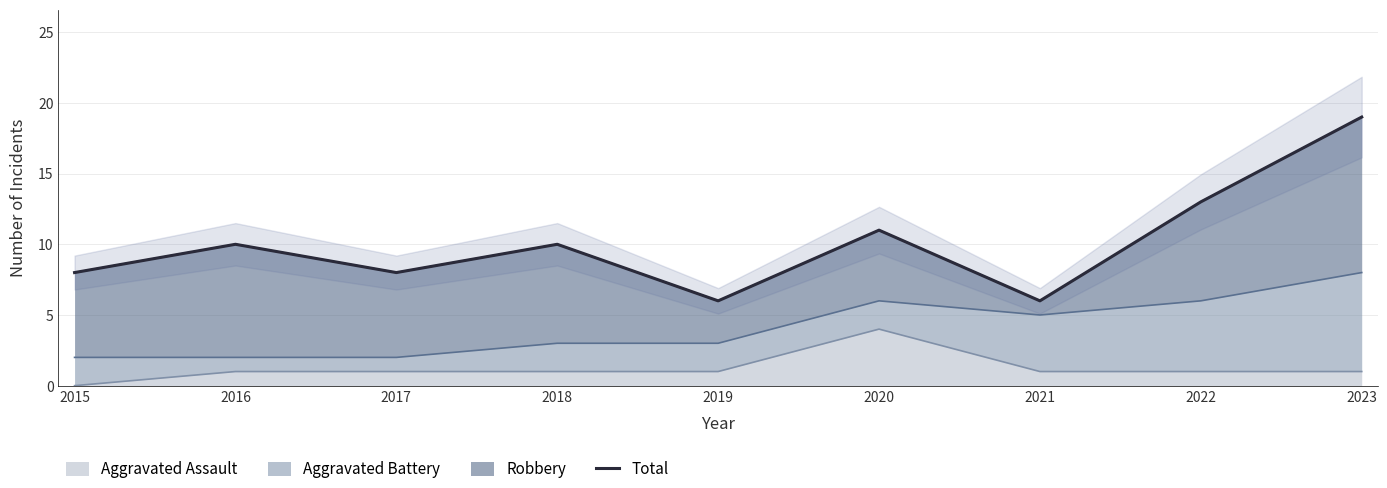

How many interior local peaks (higher than both neighbors) does the data have?

3